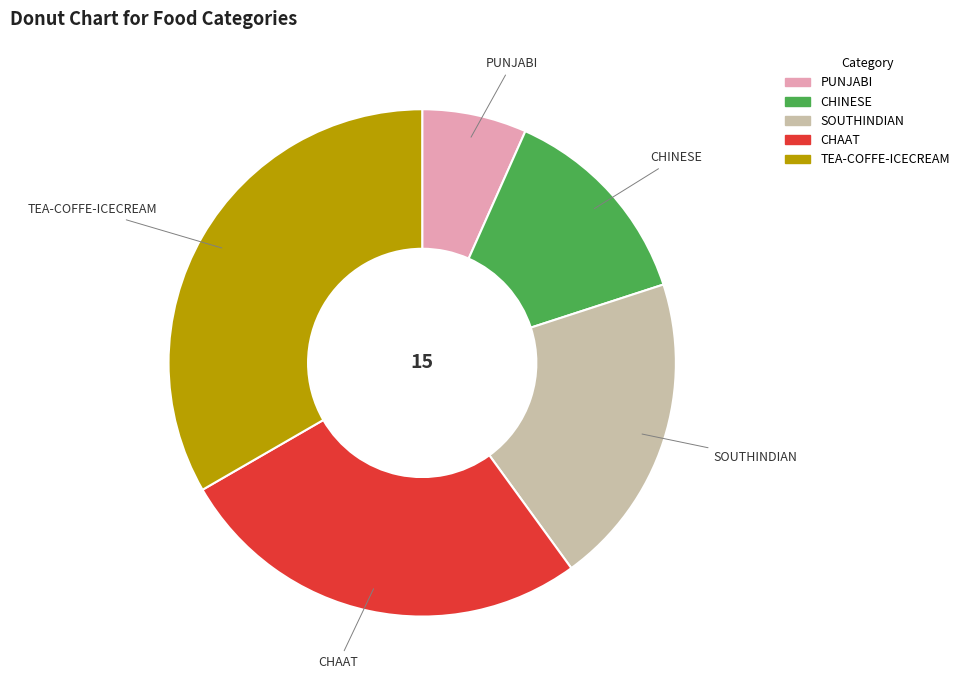

The CHINESE slice represents 13% of the pie. True or false?

True